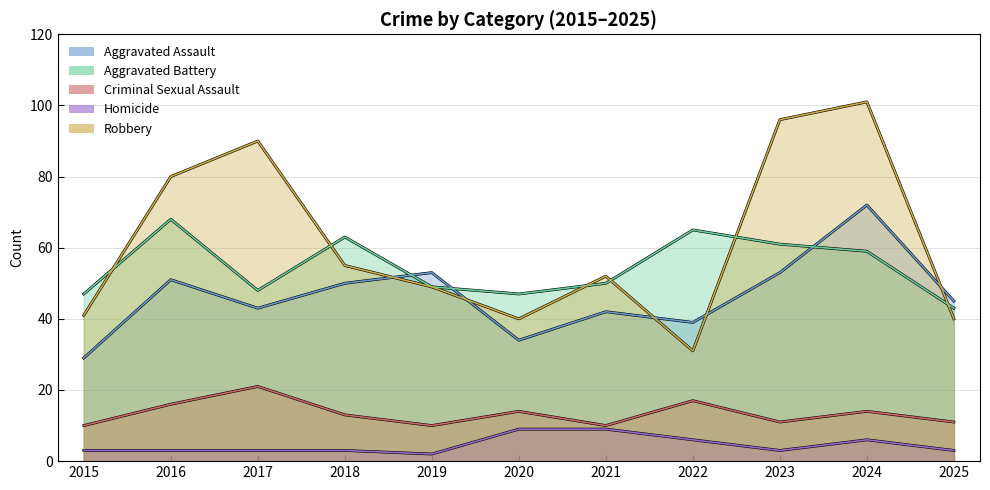

List the series in order of their peak value, highest first.

Robbery, Aggravated Assault, Aggravated Battery, Criminal Sexual Assault, Homicide